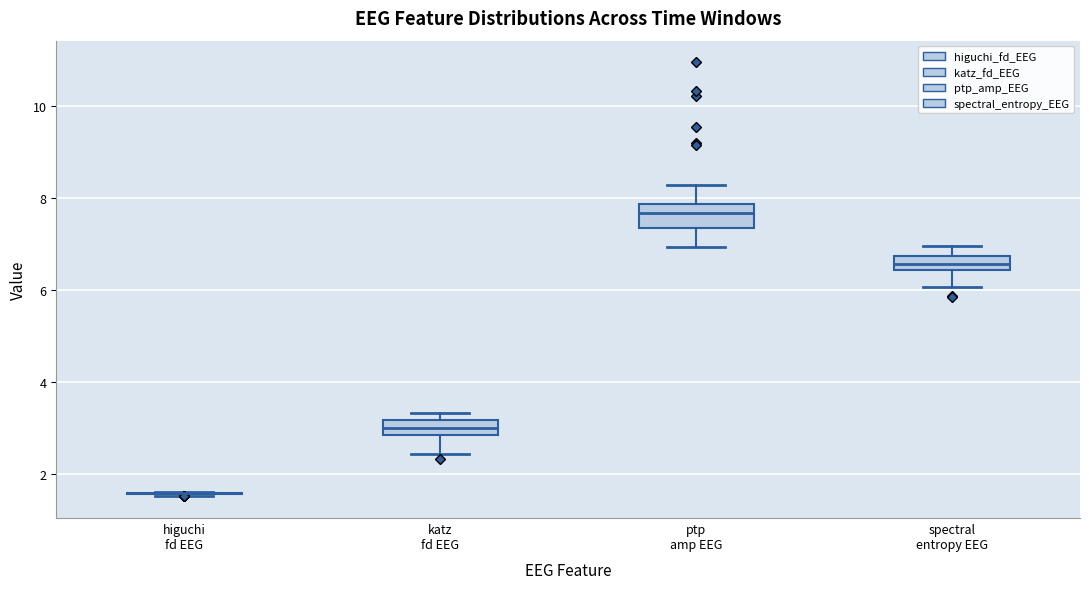

Where is the lower edge of the box for ptp amp EEG on the y-axis? The values are not printed on the chart, so give them approximately, as read against the axis.

7.4